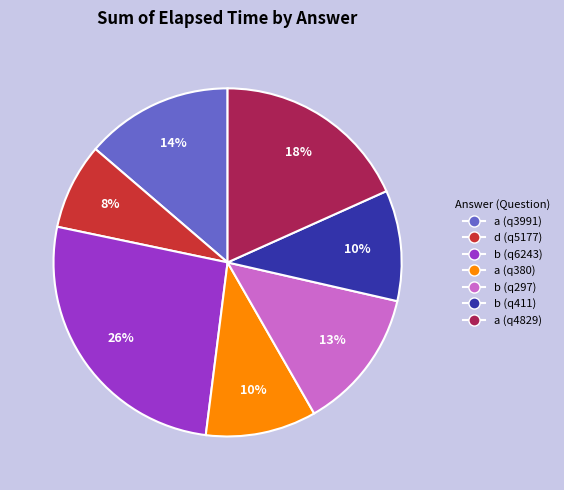

The d (q5177) slice represents 21% of the pie. True or false?

False